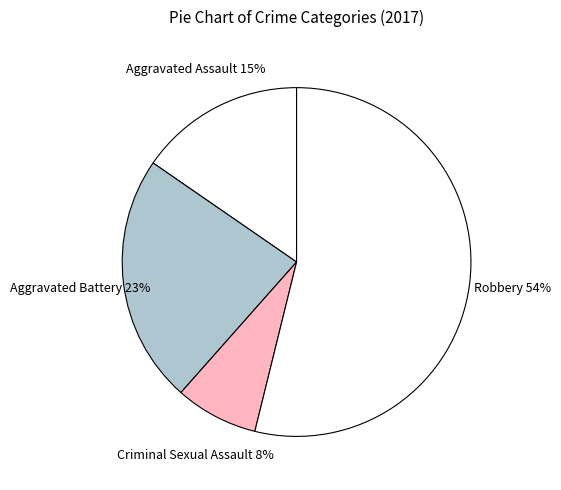

Approximately how many times larger is the value at Robbery compared to Aggravated Battery?

2.3